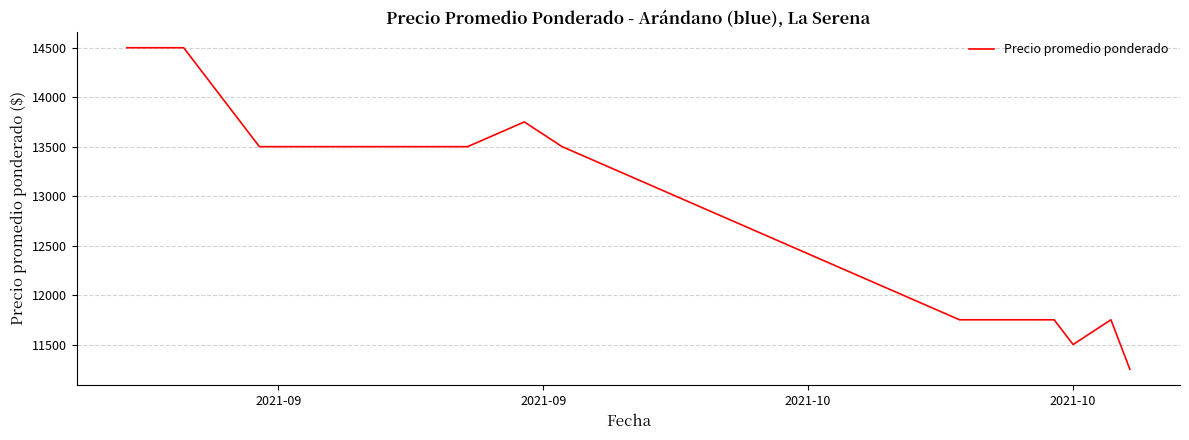

What is the minimum value shown in the chart?

11250